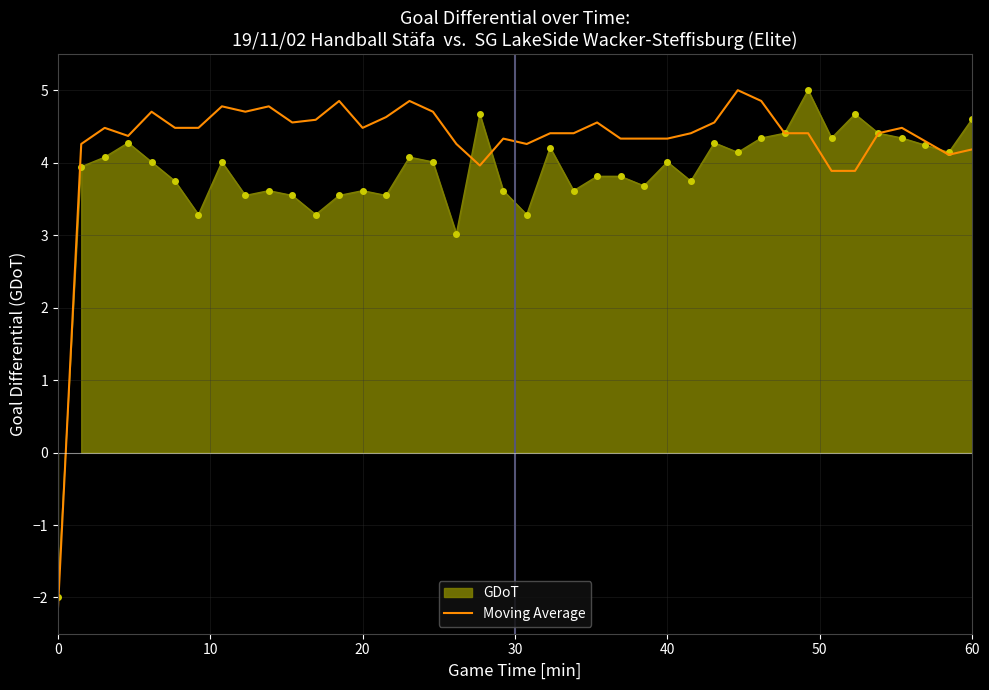

What is the maximum value for Moving Average?

5.0